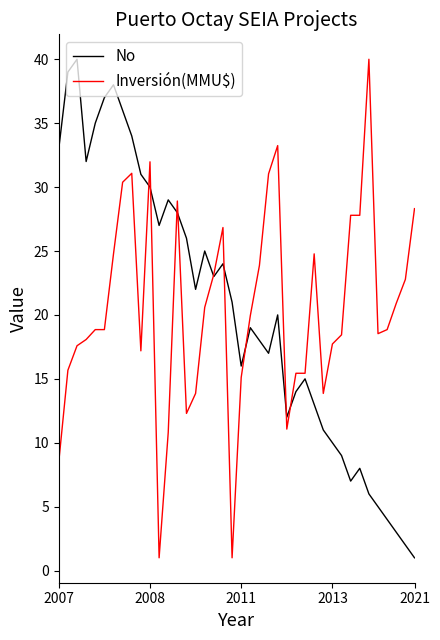

What is the minimum value shown in the chart?

1.0